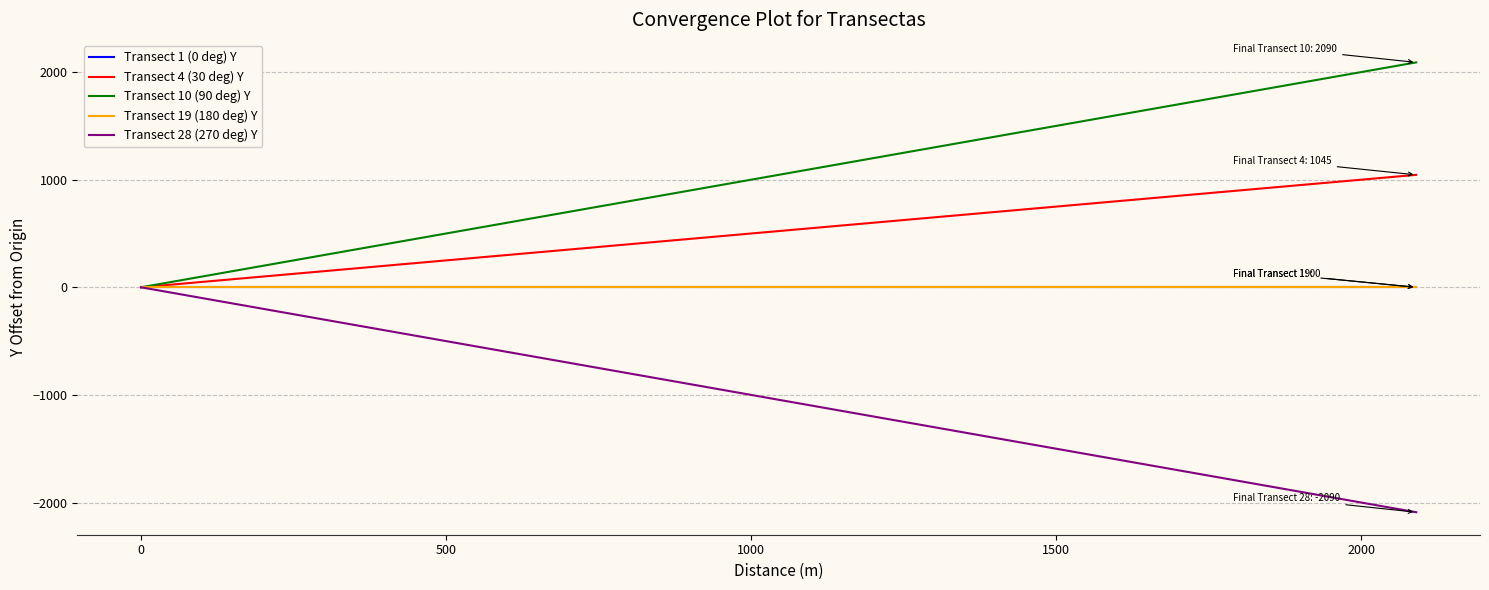

Is this an area chart (filled region under the line)?

No